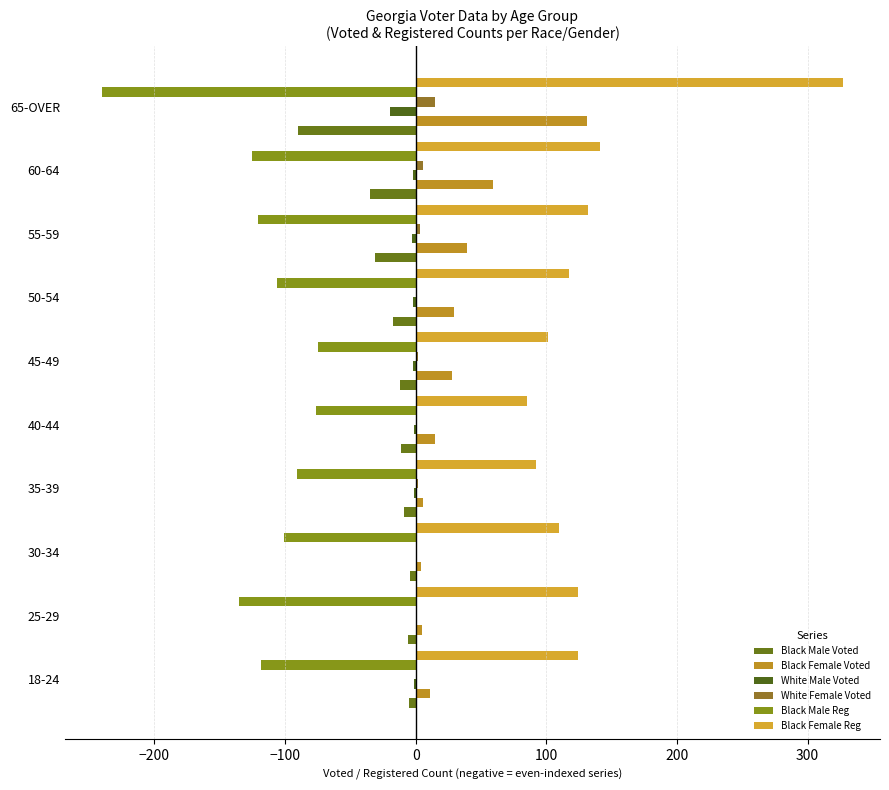

Reading left to right, list all the values displayed in this chart.

Black Male Voted: -5	-6	-4	-9	-11	-12	-17	-31	-35	-90
Black Female Voted: 11	5	4	6	15	28	29	39	59	131
White Male Voted: -1	0	0	-1	-1	-2	-2	-3	-2	-20
White Female Voted: 0	0	1	2	1	2	1	3	6	15
Black Male Reg: -118	-135	-101	-91	-76	-75	-106	-121	-125	-240
Black Female Reg: 124	124	110	92	85	101	117	132	141	327